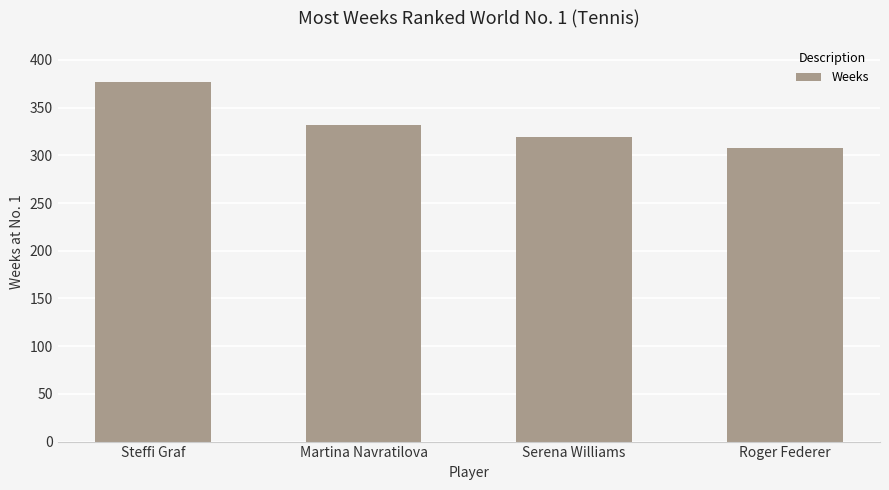

Between Martina Navratilova and Roger Federer, which is larger?

Martina Navratilova